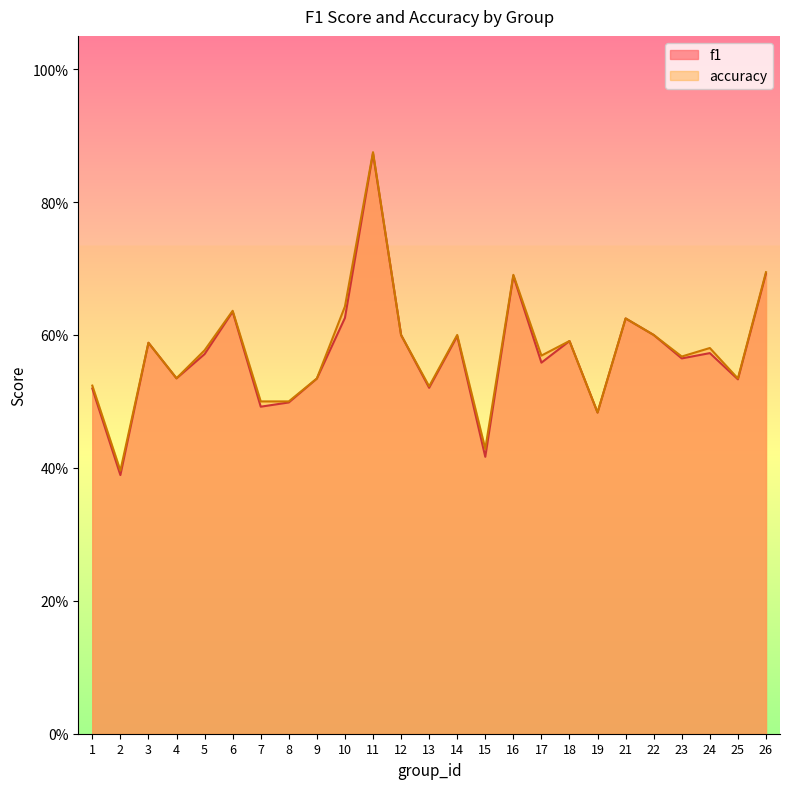

Where is the first local minimum for accuracy?

2